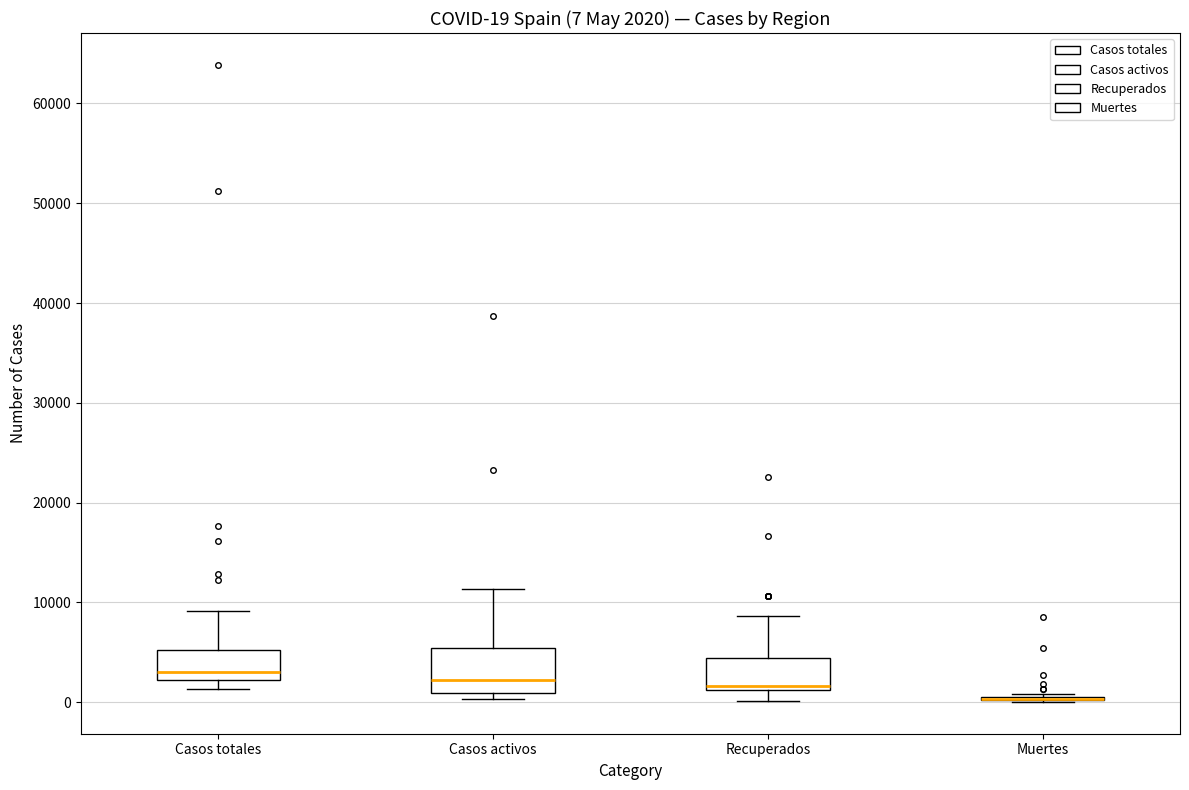

Which box is the tallest, from its lower edge to its upper edge?

Casos activos